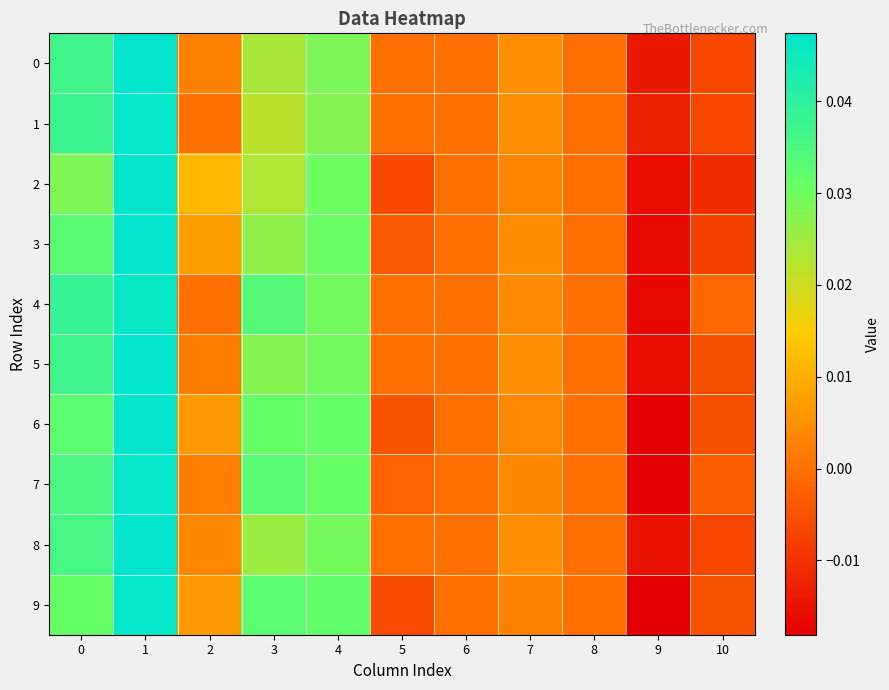

At how many categories does at least one series exceed 0?

6